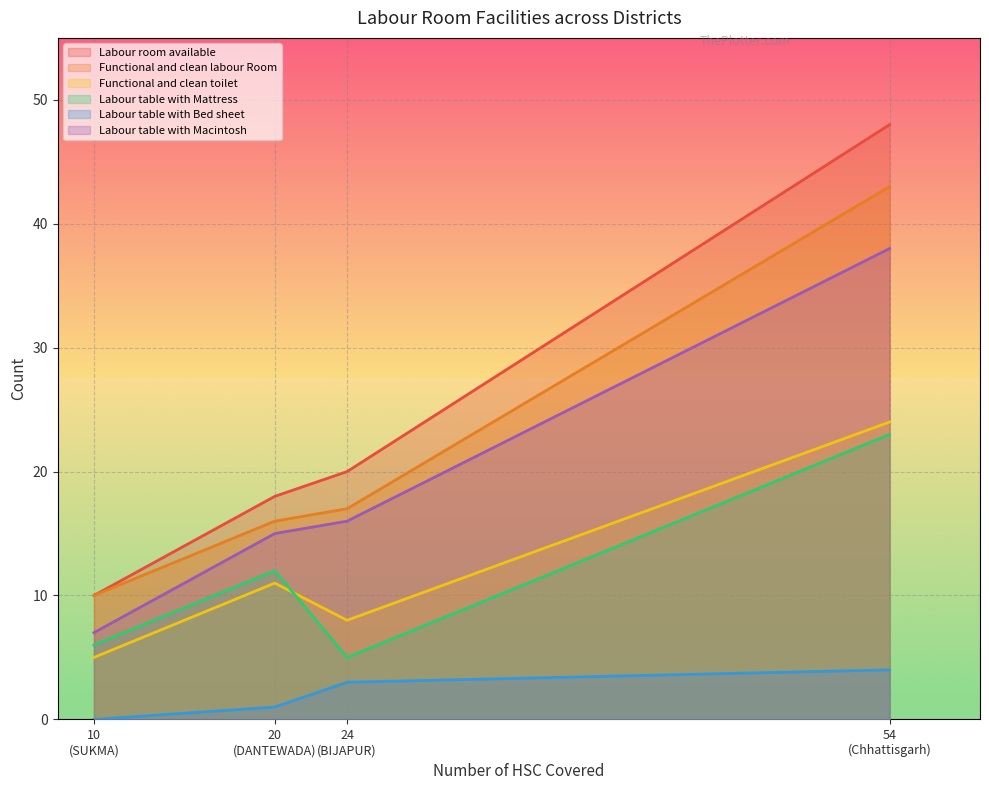

The value of Labour table with Bed sheet at DANTEWADA is 1. True or false?

True